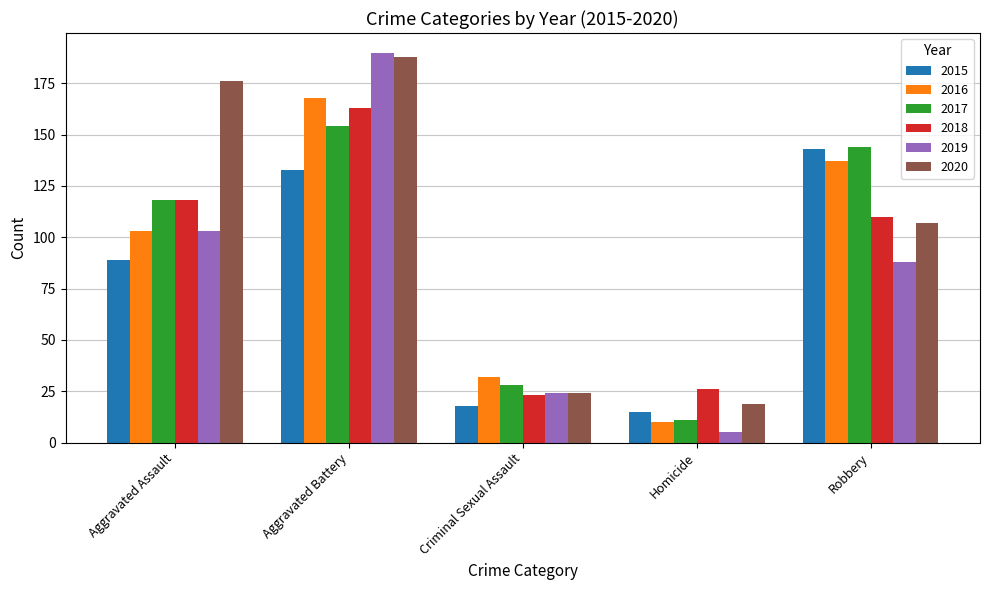

The 2016 series shows 102 at Aggravated Battery. True or false?

False